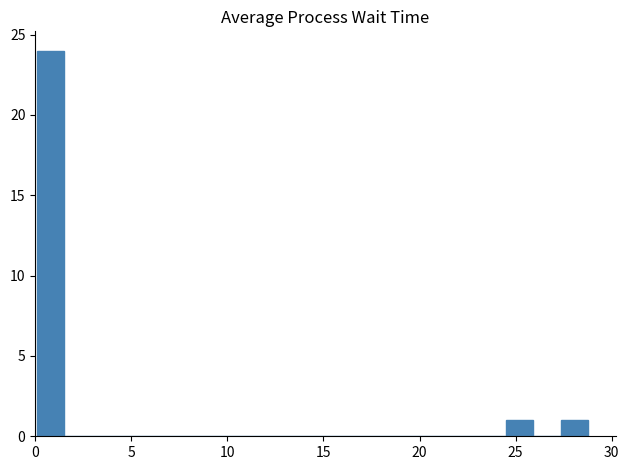

Around what value on the x-axis is the tallest bar? Give the approximate position of its centre, as read against the axis.

1.0